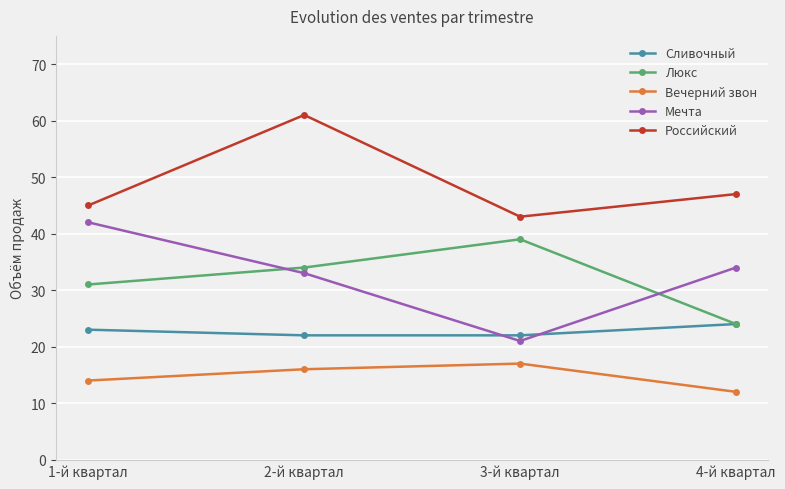

Count the number of categories in the chart.

4